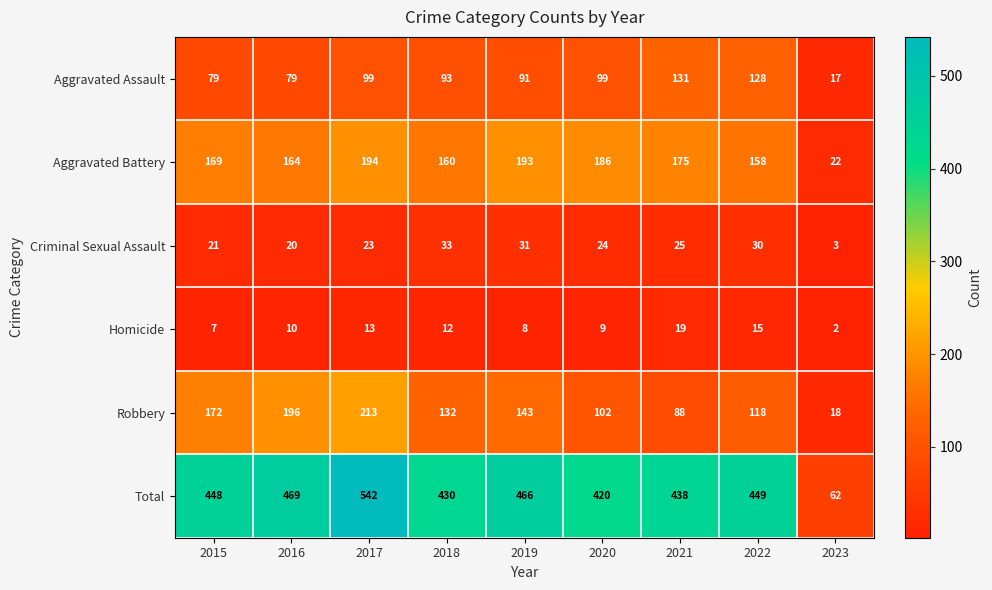

What is the difference between the maximum and minimum values in the Robbery series?

195